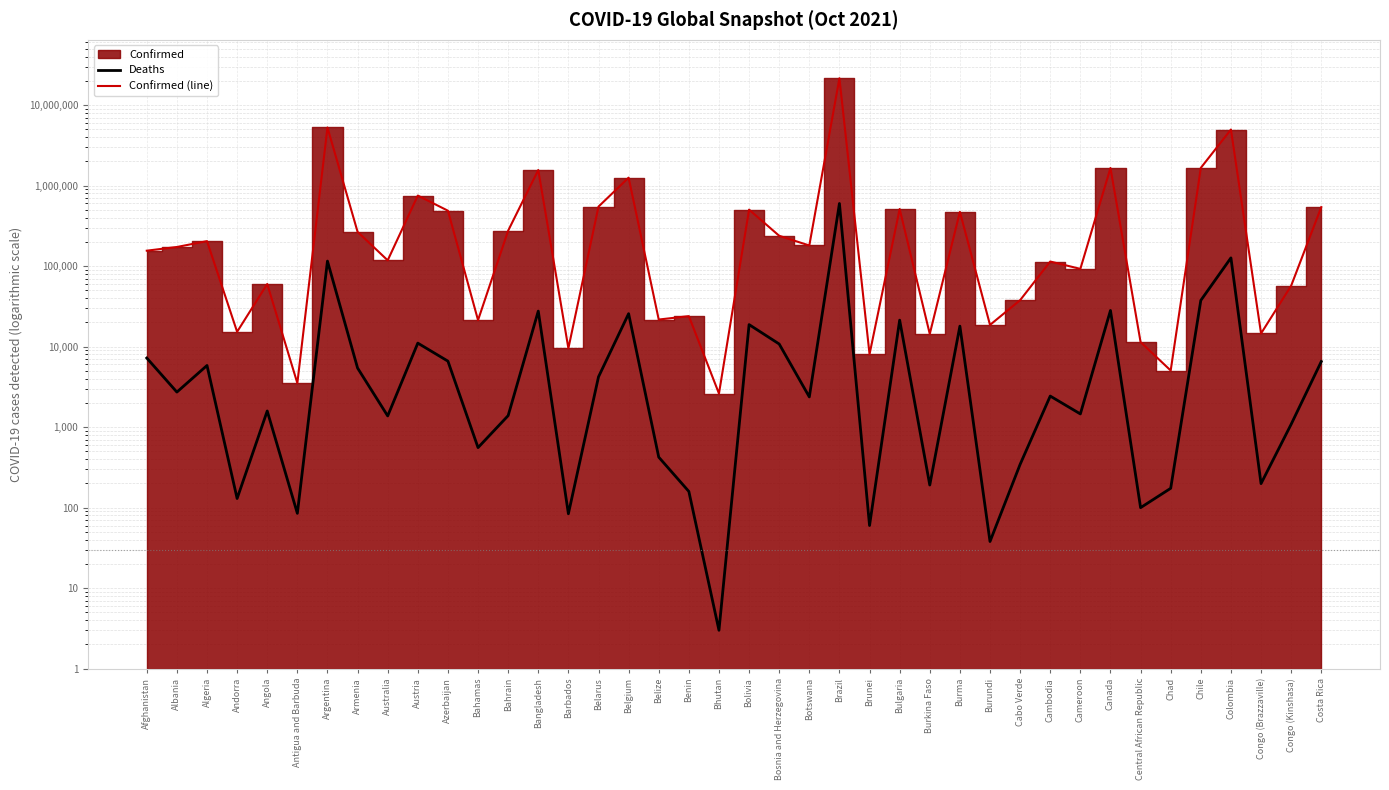

How many lines are shown in the chart?

2